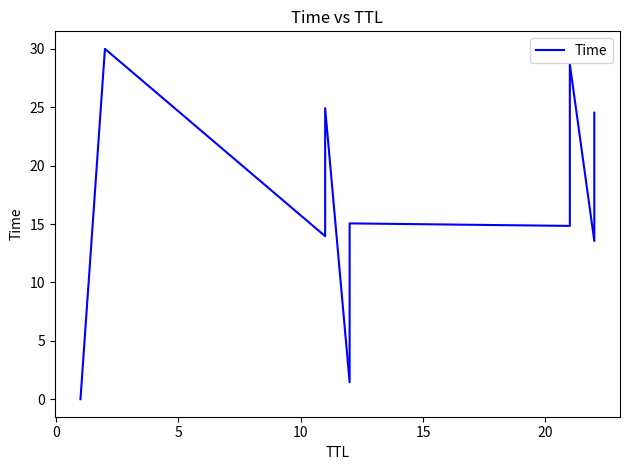

Count the number of values greater than 15.

5